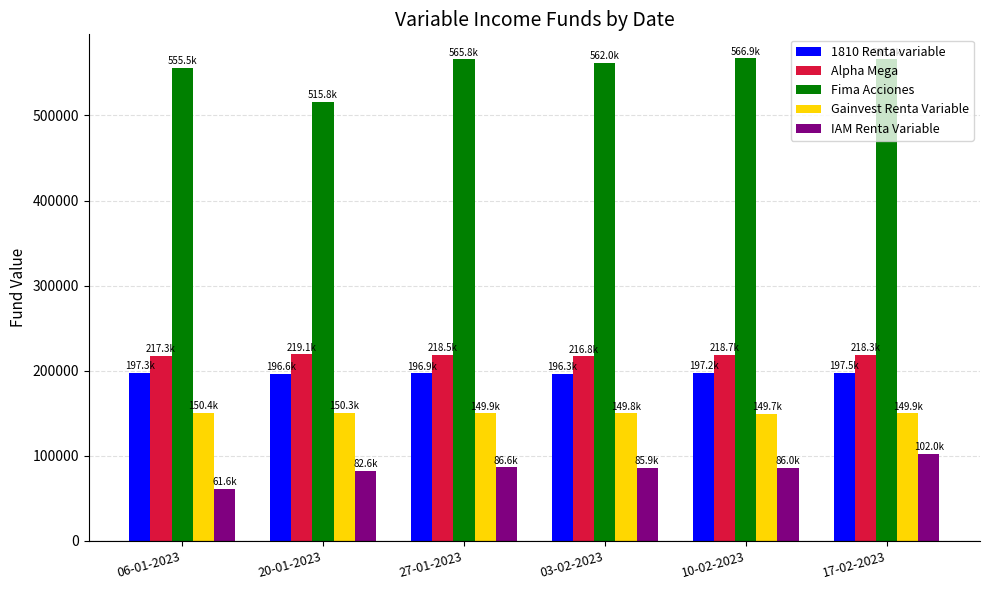

At which category does the chart reach its minimum across all series?

06-01-2023